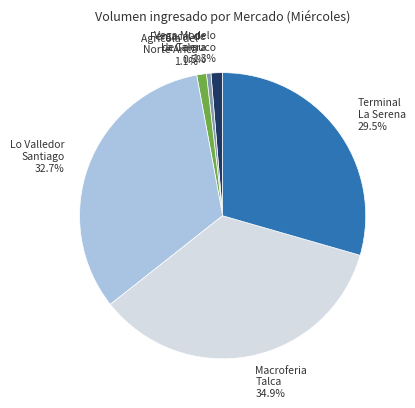

Is there any slice that represents more than half of the pie?

No